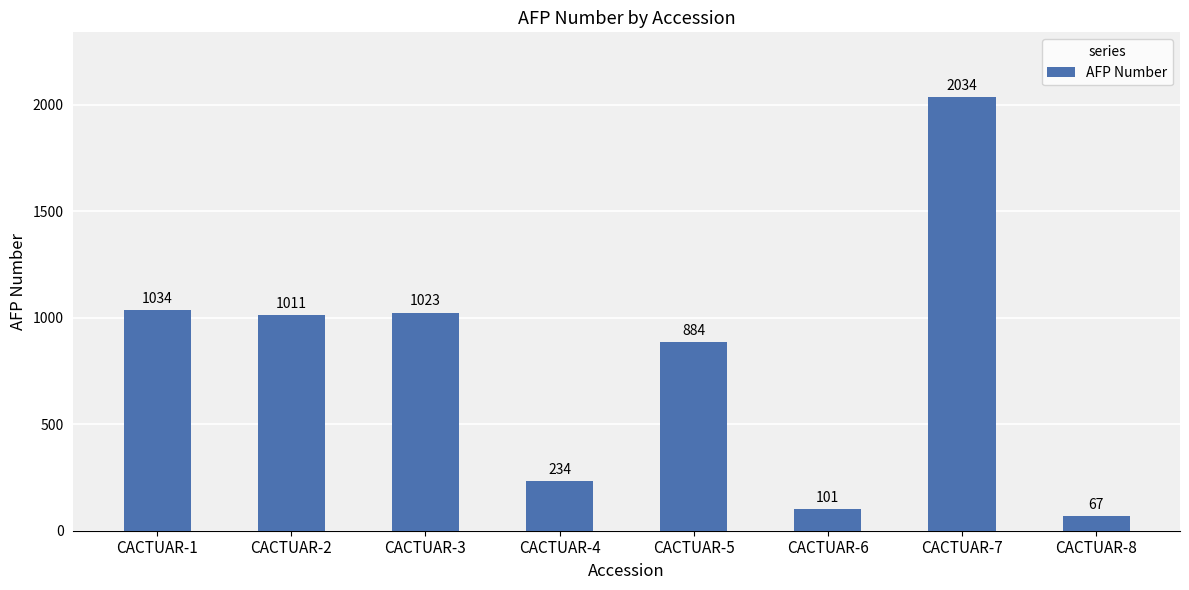

Rank the categories by value from lowest to highest.

CACTUAR-8, CACTUAR-6, CACTUAR-4, CACTUAR-5, CACTUAR-2, CACTUAR-3, CACTUAR-1, CACTUAR-7